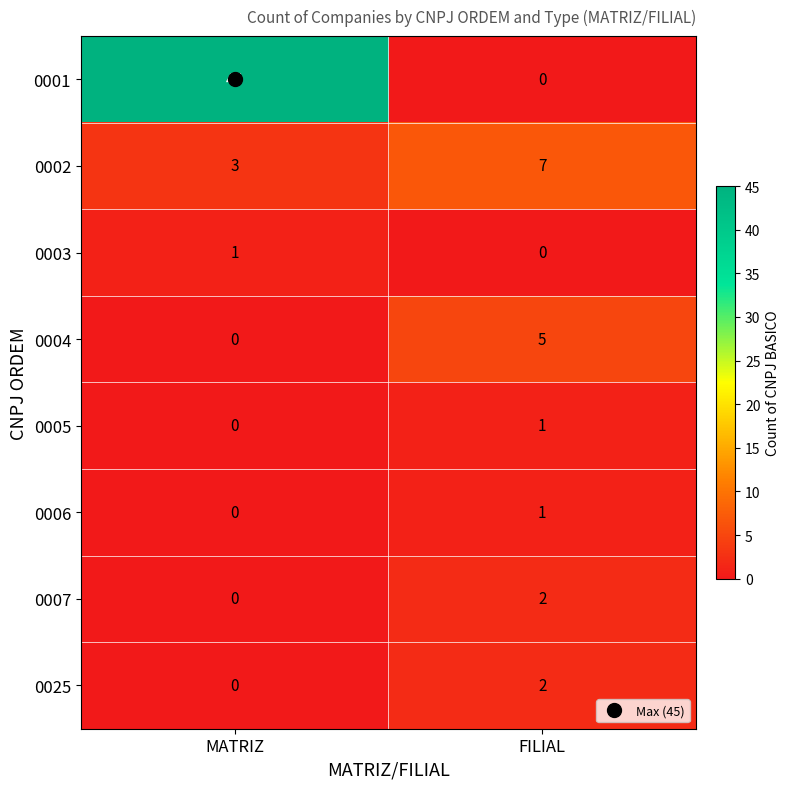

At which category is the sum across all series the highest?

MATRIZ